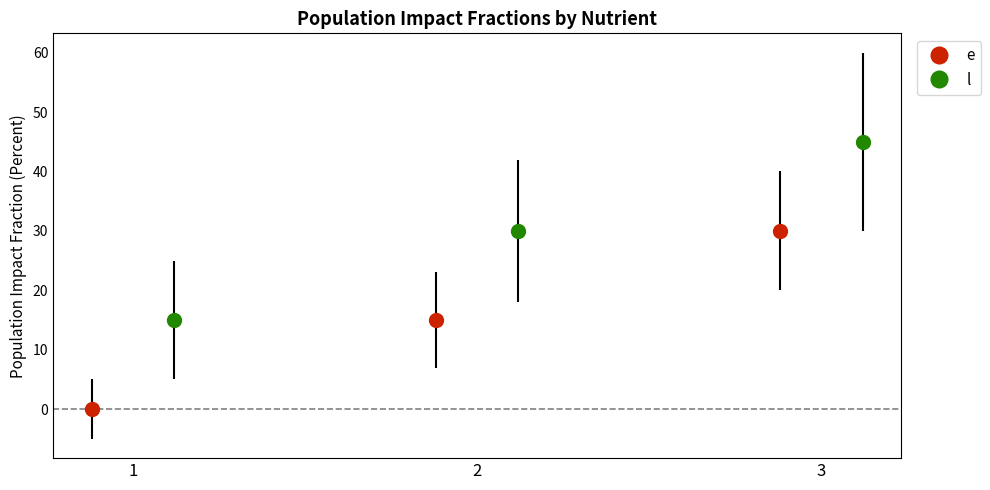

How many bars are there in each group?

2